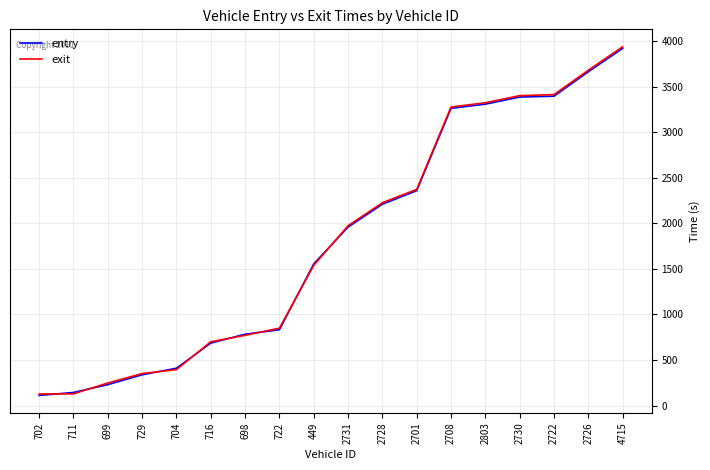

Where does the entry series first go above 1959?

2731